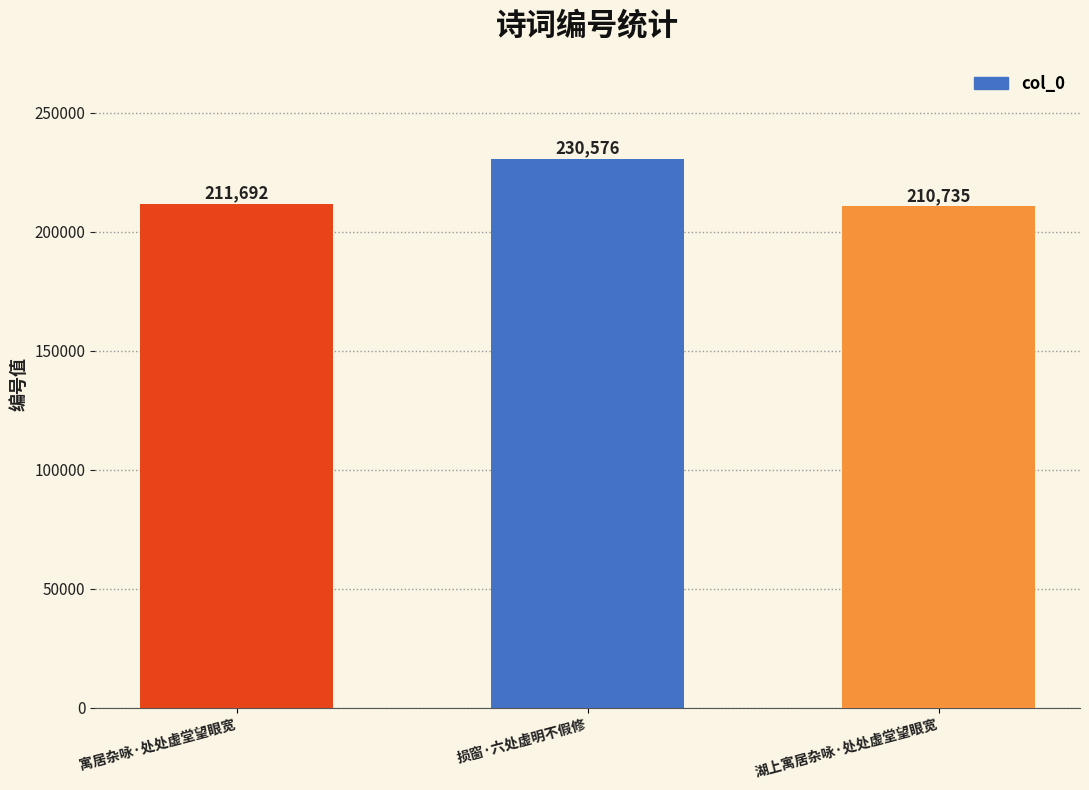

Between 寓居杂咏·处处虚堂望眼宽 and 湖上寓居杂咏·处处虚堂望眼宽, which is larger?

寓居杂咏·处处虚堂望眼宽